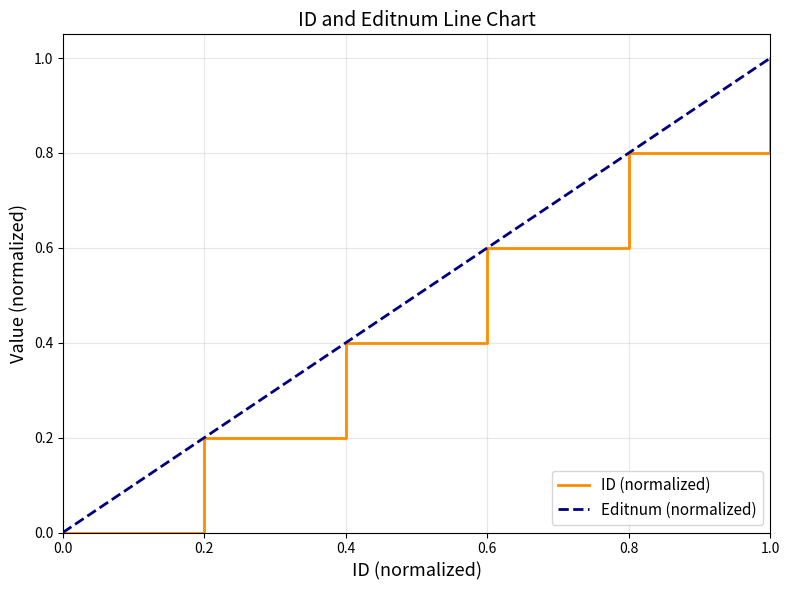

At which label does ID (normalized) reach its peak?

1.0